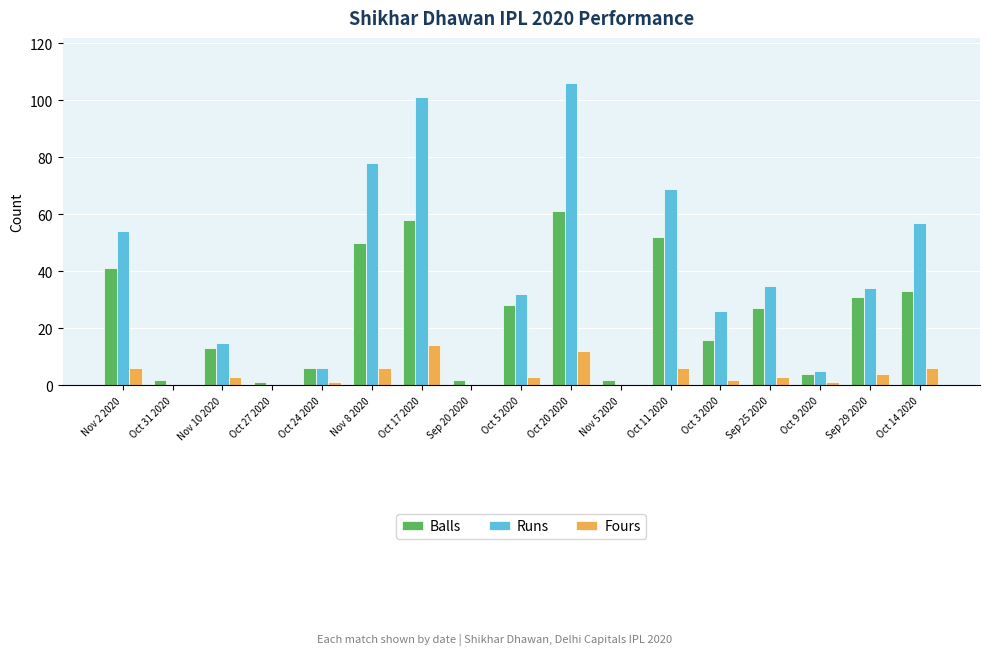

Are the bars grouped side by side (vs. stacked)?

Yes